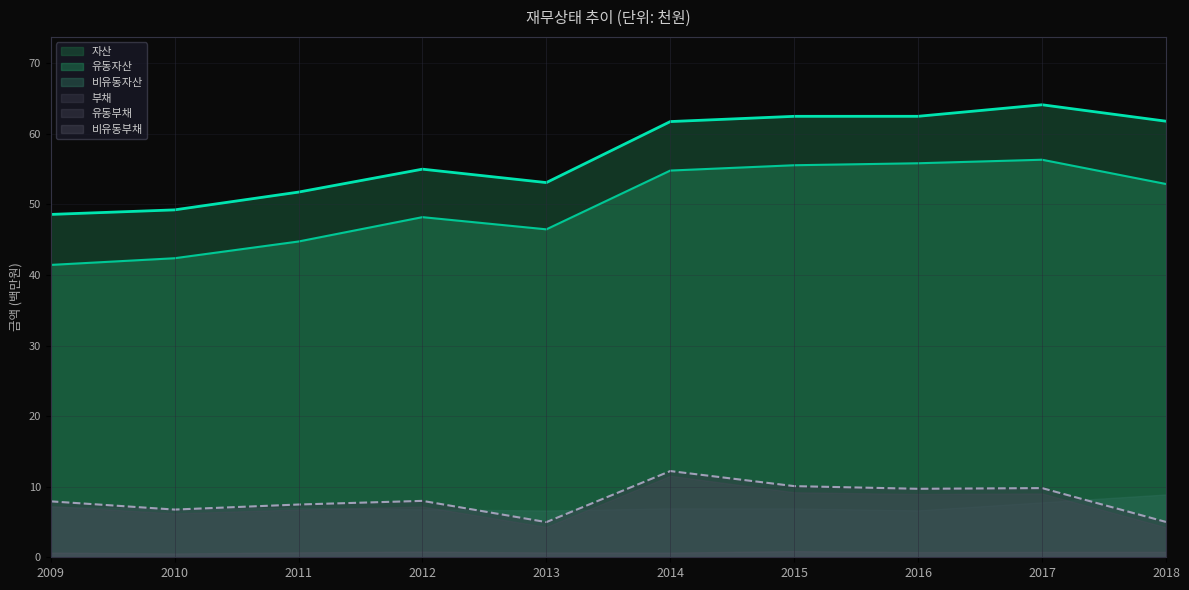

What is the value of the 자산 point at the 6th from the left?

61.7